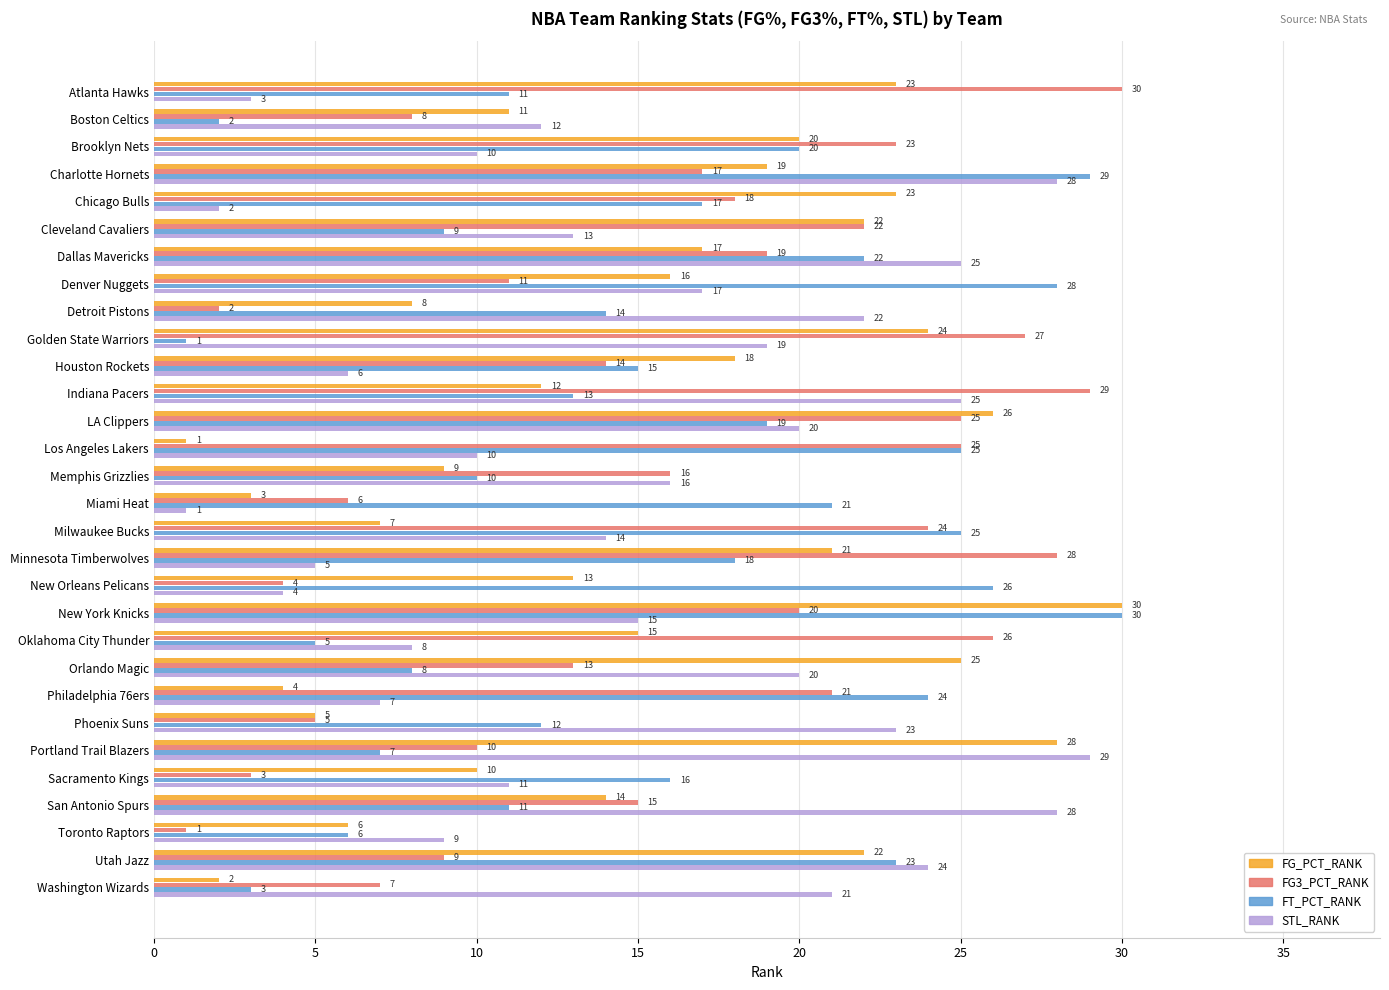

True or false: FG3_PCT_RANK has a value of 13 at Los Angeles Lakers.

False